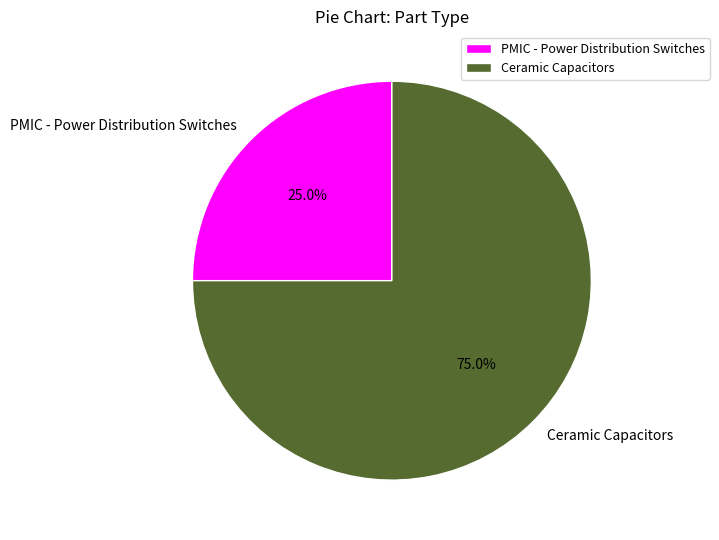

The PMIC - Power Distribution Switches slice represents 25% of the pie. True or false?

True